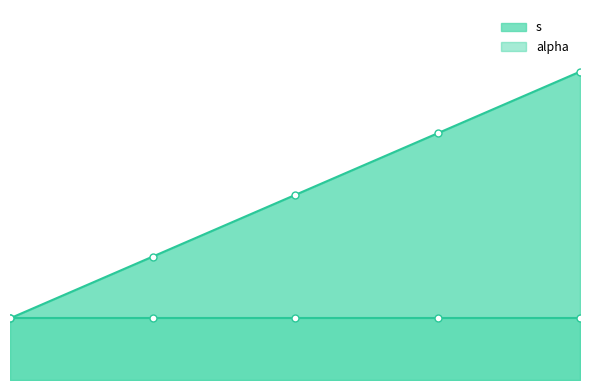

What is the sum of the values at 5 and 2?

7